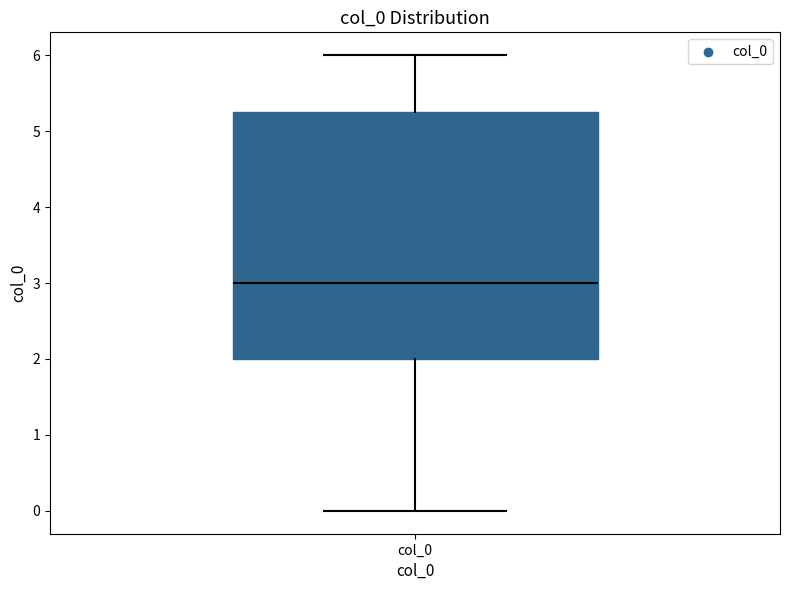

Read this box plot against the y-axis: the position of the median line, the range covered by the box, and the ends of both whiskers. The values are not printed on the chart, so give them approximately, as read against the axis.

median 3.0, box 2.0 to 5.3, whiskers 0.0 to 6.0